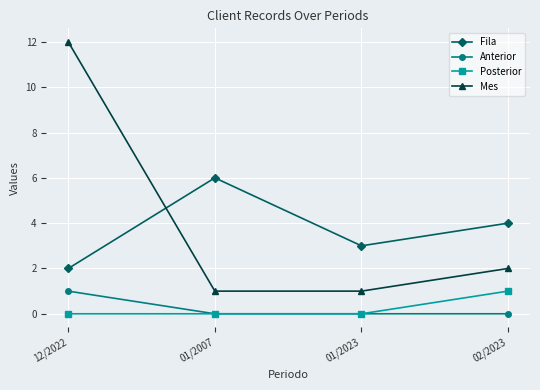

At which label does Mes first exceed 2?

12/2022